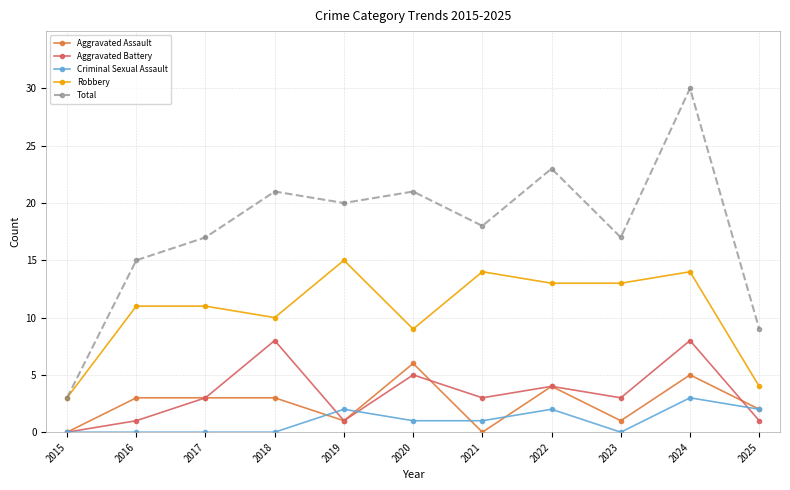

The Criminal Sexual Assault series shows 0 at 2017. True or false?

True